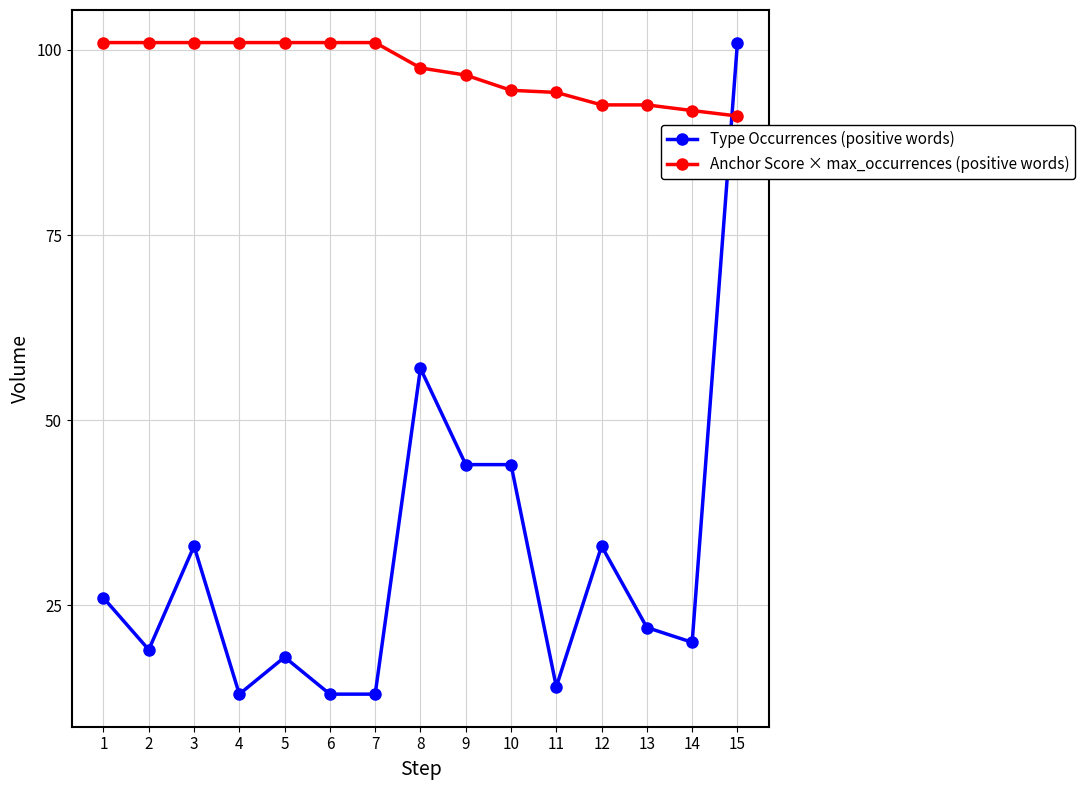

Between 7 and 15, which series saw the biggest shift?

Type Occurrences (positive words)